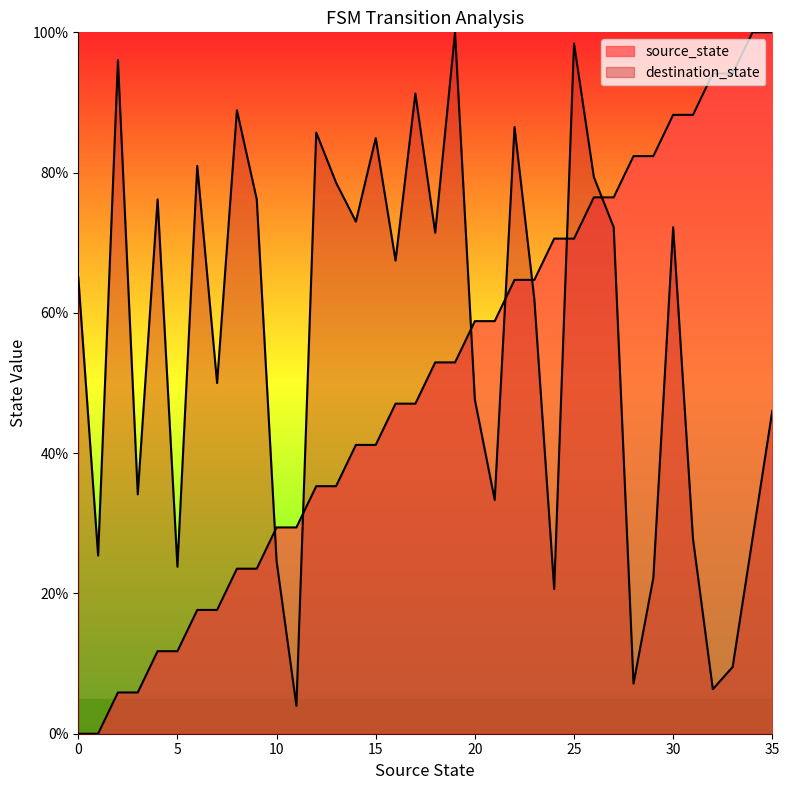

Is the value of source_state at 0 greater than the value of destination_state at 25?

No